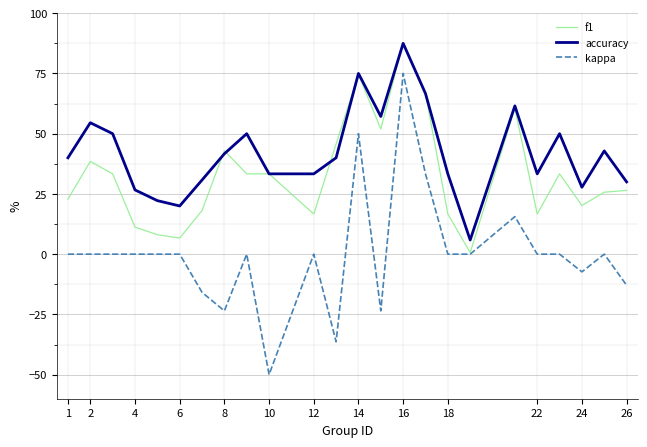

How many lines are shown in the chart?

3